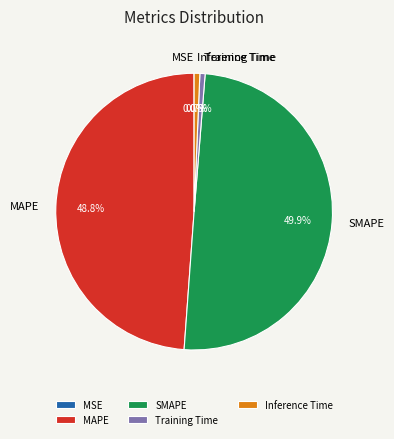

What percentage is the SMAPE slice, to the nearest percent?

50%